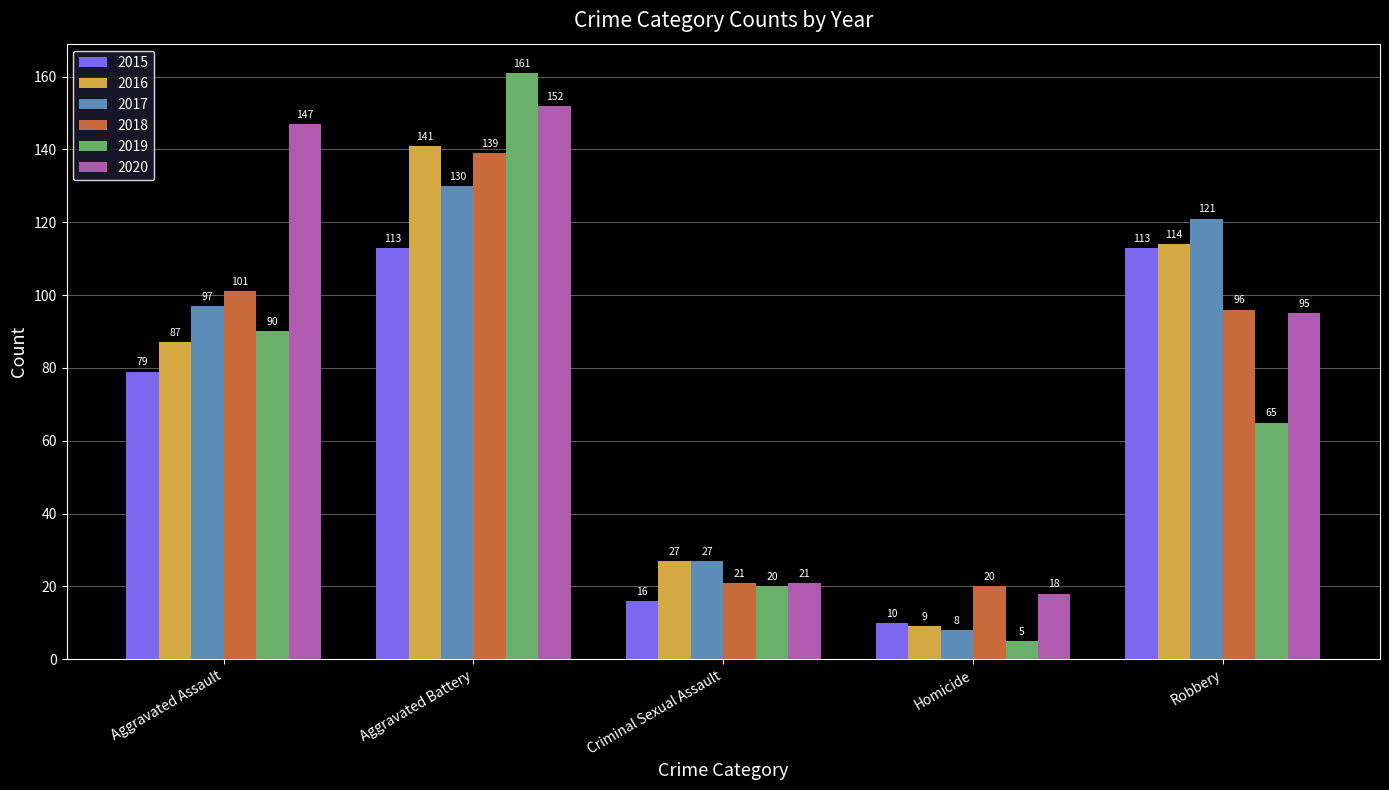

The 2020 series shows 124 at Robbery. True or false?

False